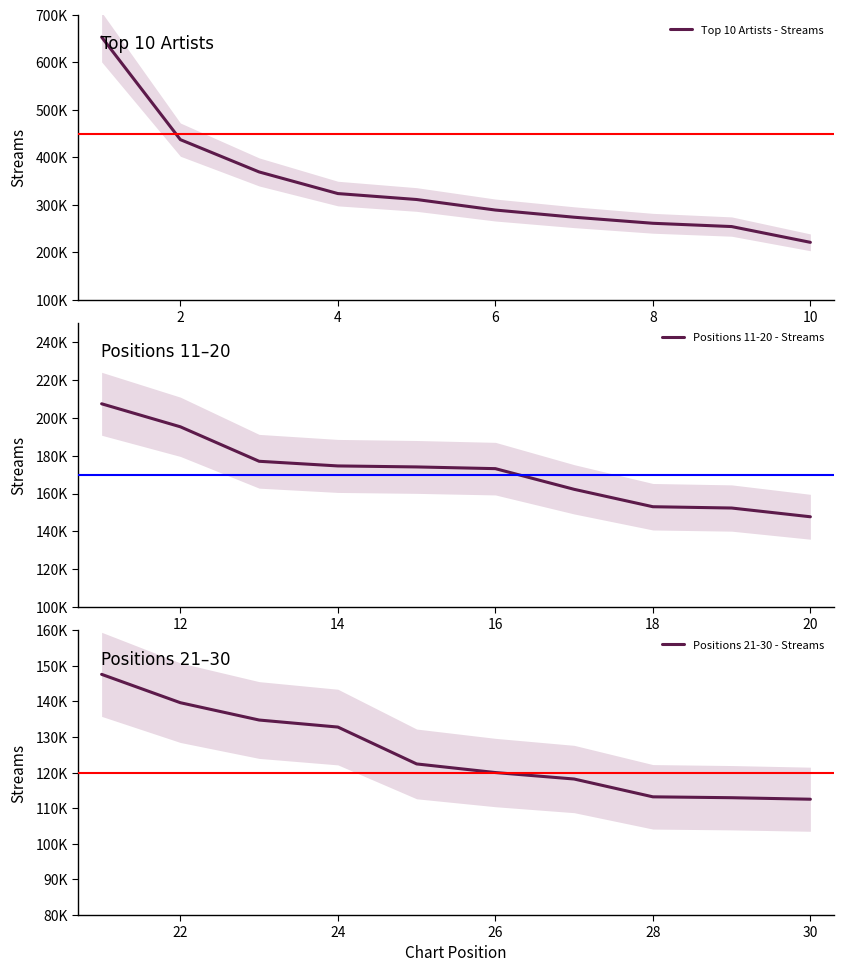

Where is Top 10 Artists - Streams nearest to the value 437337?

2